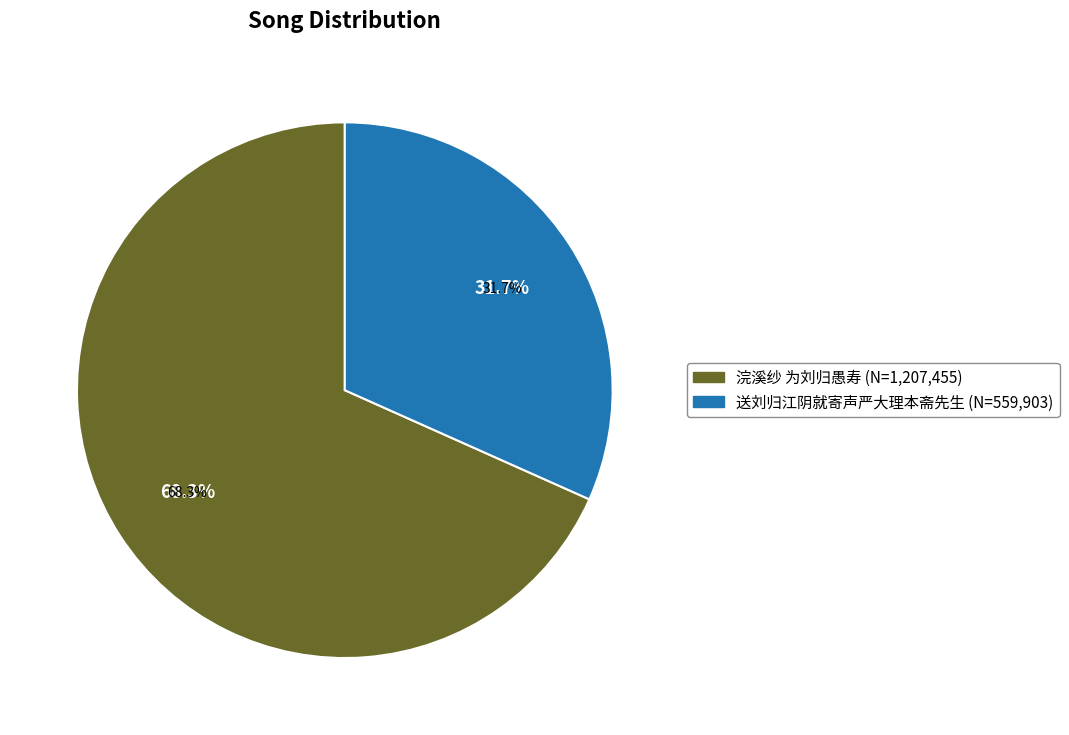

What percentage do 浣溪纱 为刘归愚寿 and 送刘归江阴就寄声严大理本斋先生 together represent?

100.0%